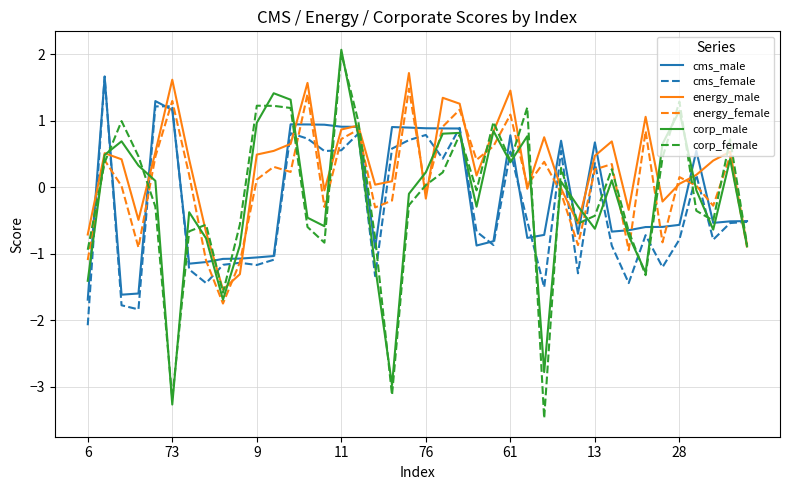

What is the maximum value shown in the chart?

2.1